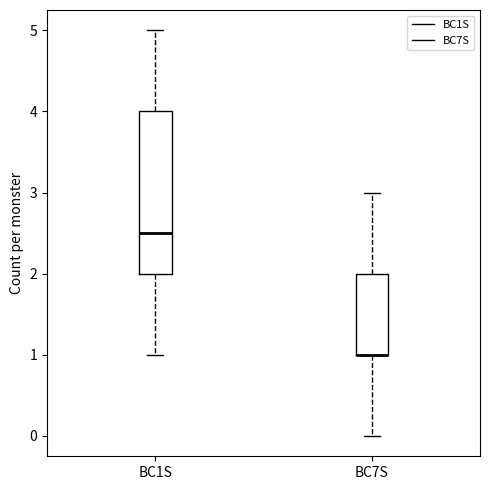

Which box is the tallest, from its lower edge to its upper edge?

BC1S